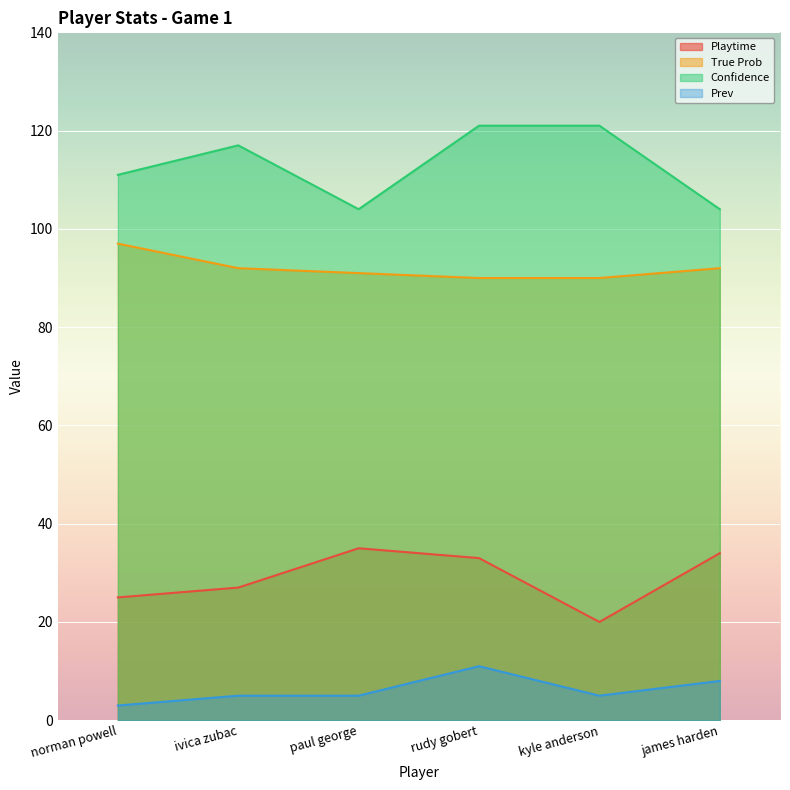

The value of Prev at norman powell is 2. True or false?

False